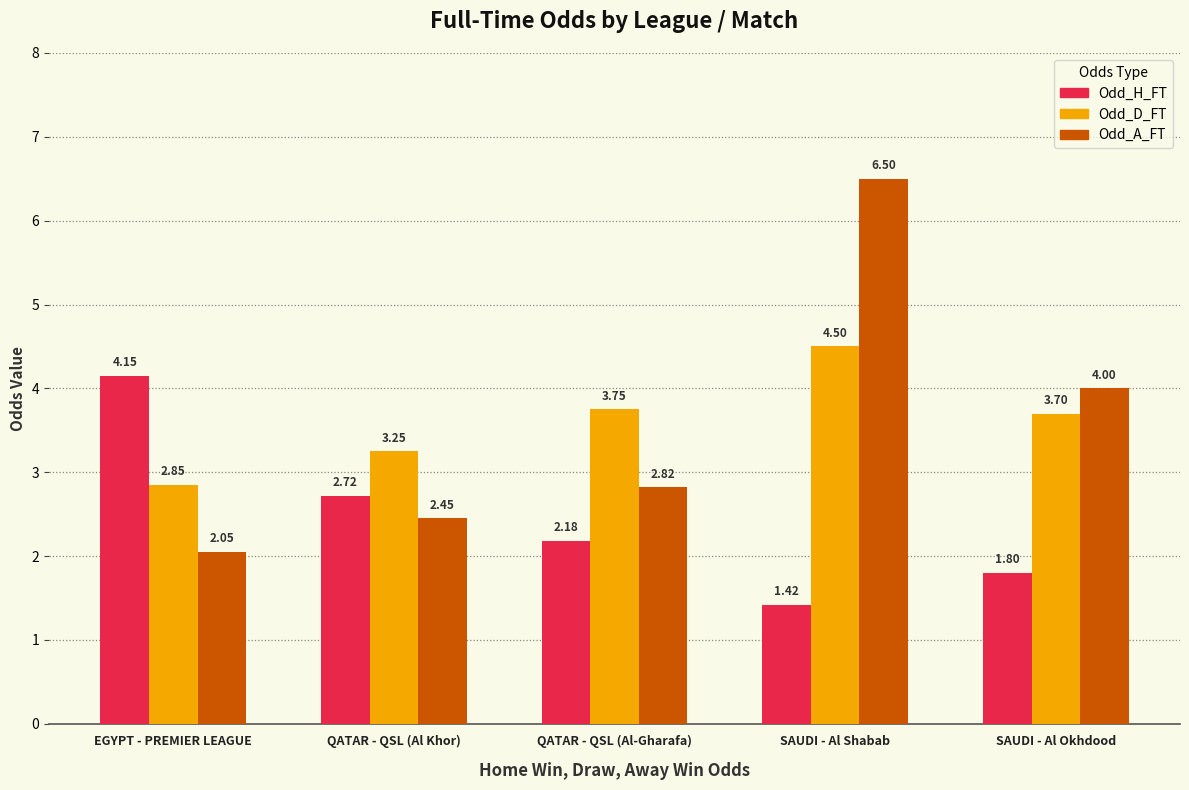

What is the approximate value of Odd_A_FT at SAUDI - Al Shabab?

6.5